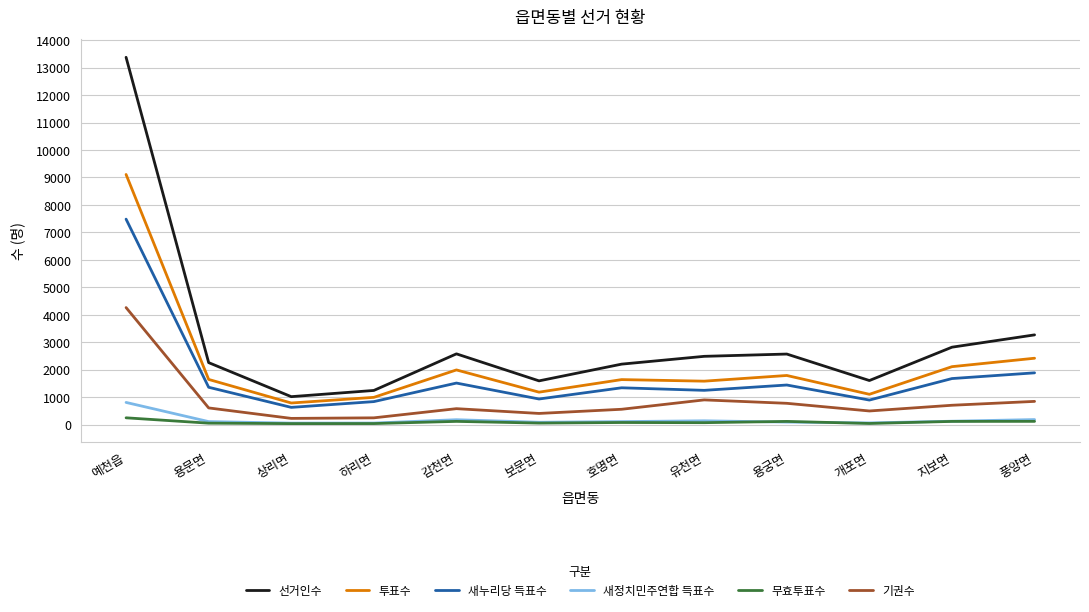

Which series has the widest spread of values?

선거인수